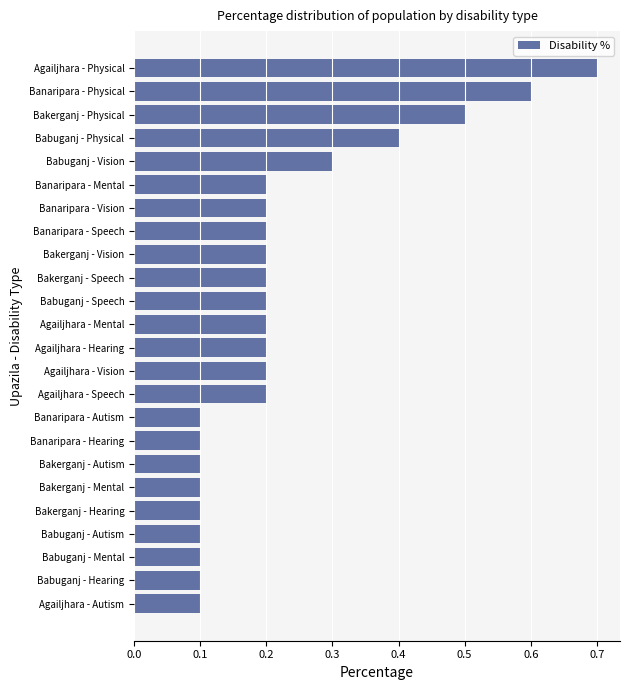

The value at Bakerganj - Hearing is 0.1. True or false?

True